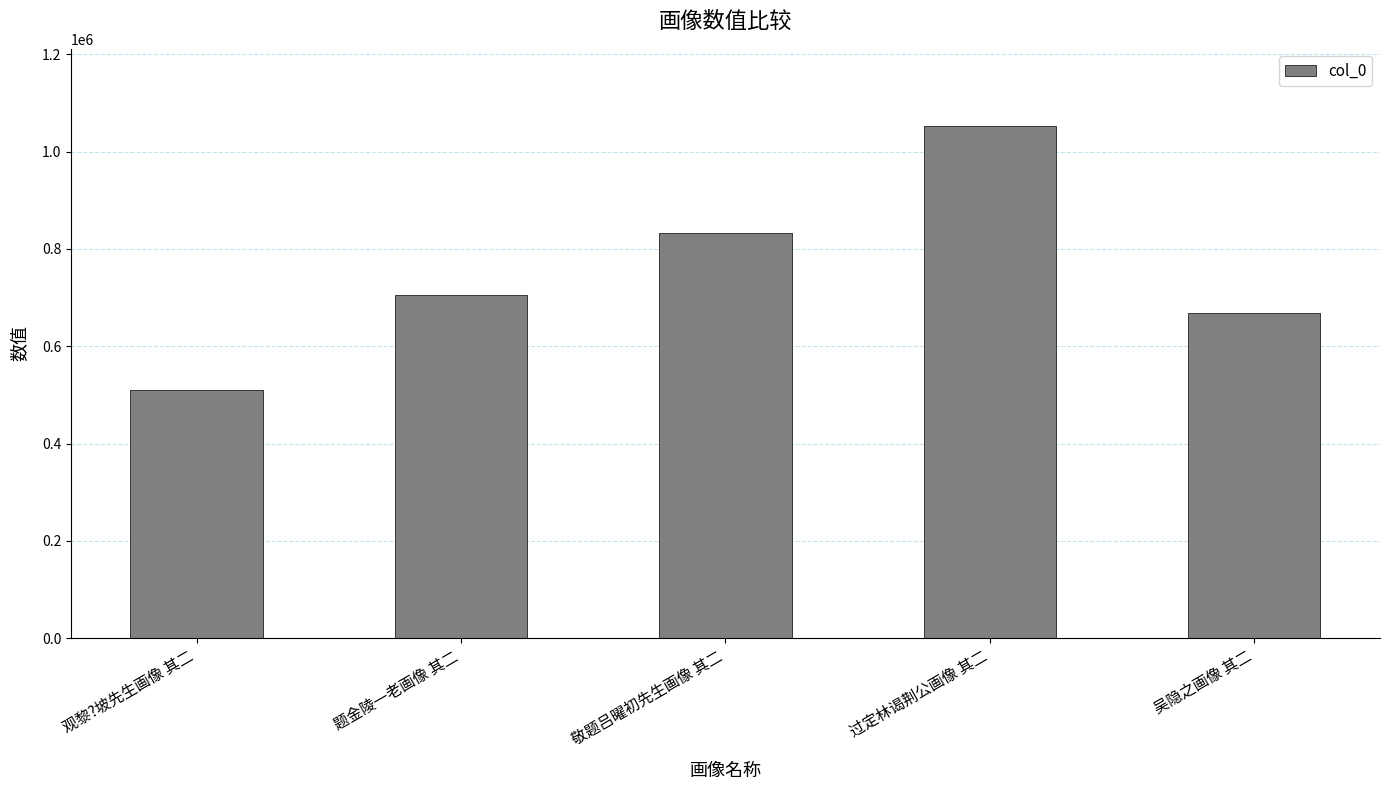

Read the value at 题金陵一老画像 其二, to the nearest 10.

705650